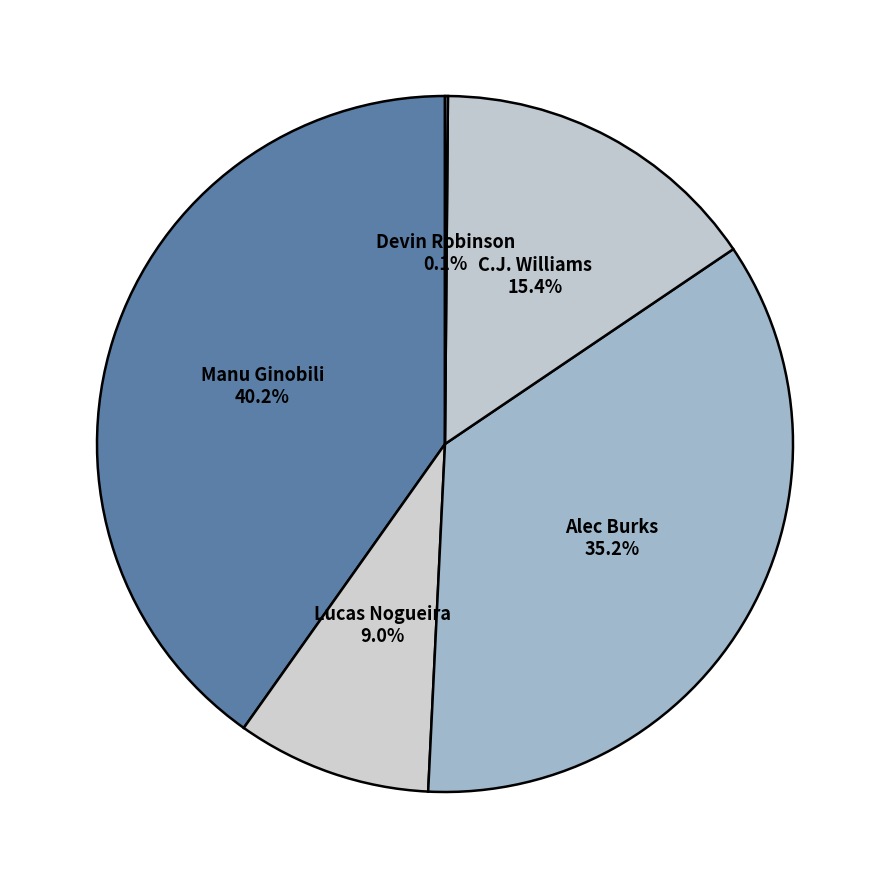

What is the largest slice in the pie chart?

Manu Ginobili